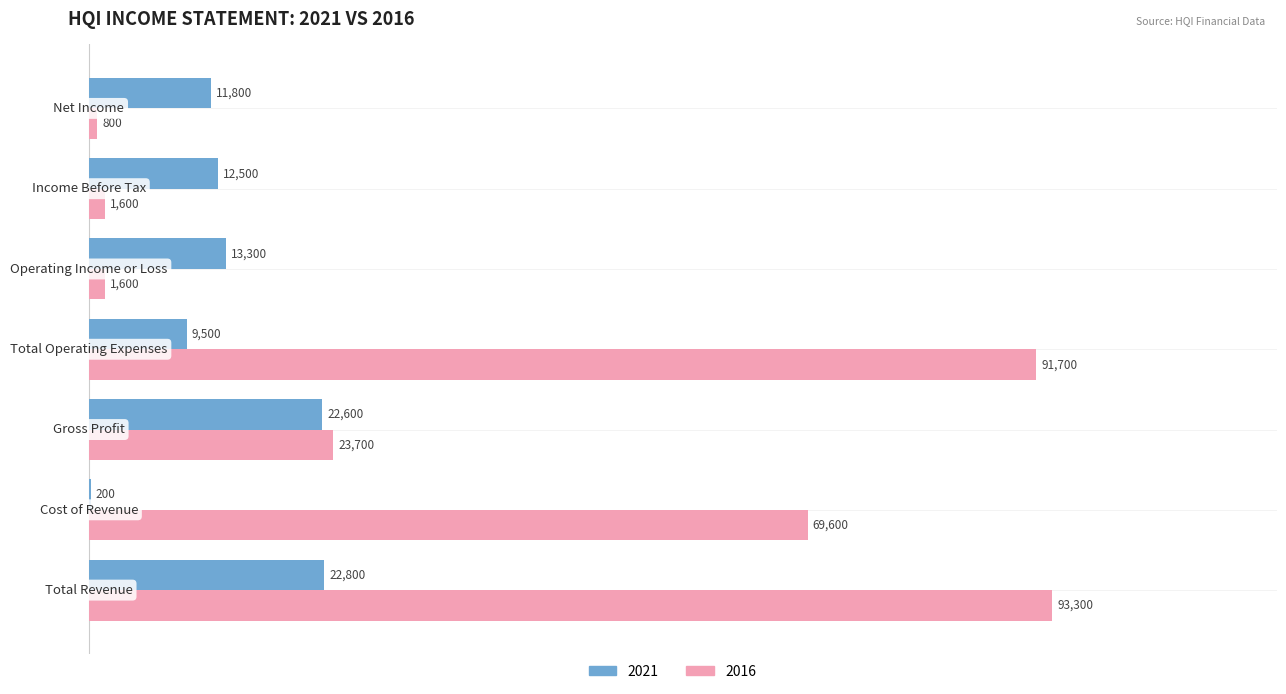

What is the sum of all 2021 values?

92700